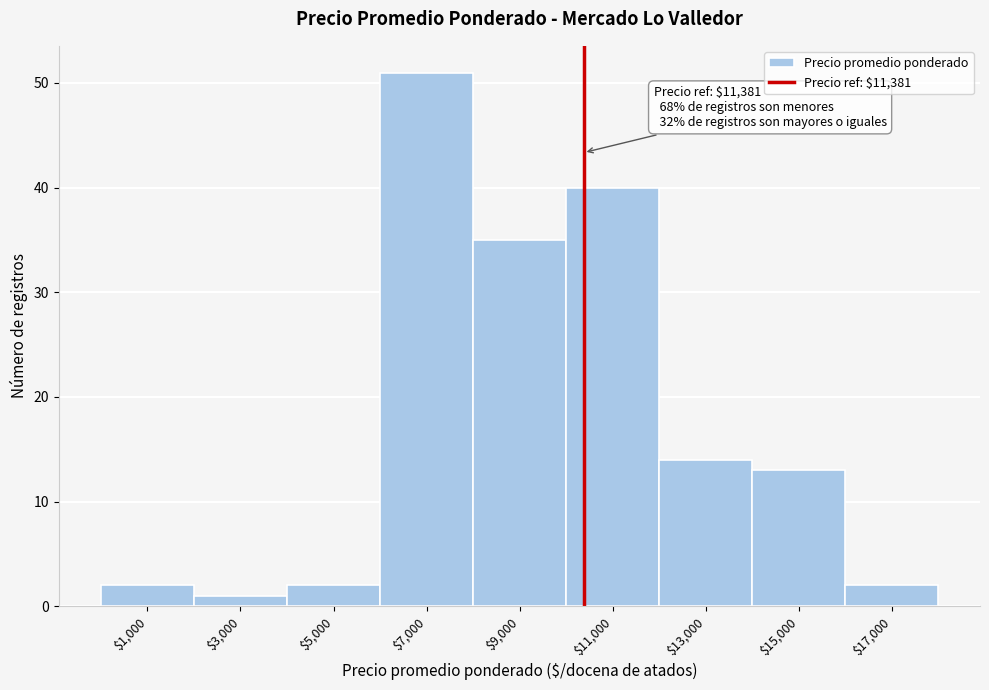

Reading left to right, transcribe all the data shown in this chart.

2	1	2	51	35	40	14	13	2